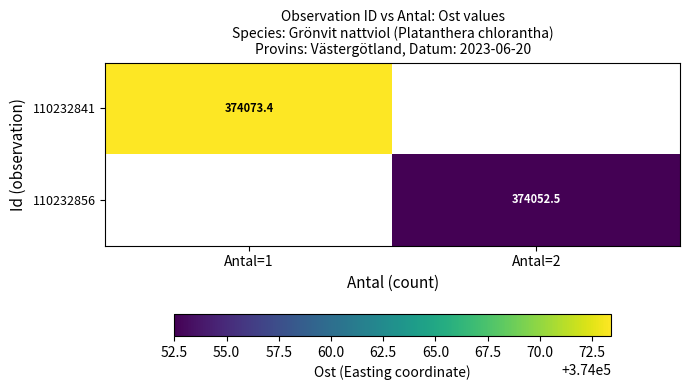

The value of 110232841 at Antal=1 is 374073.4. True or false?

True